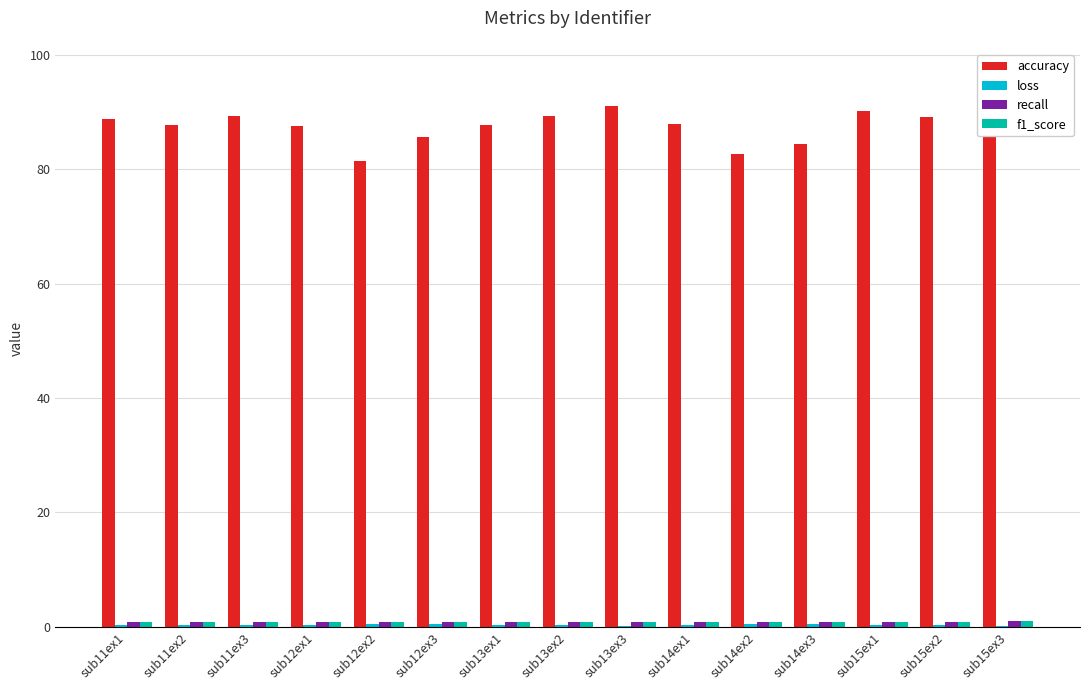

How many bars are there in each group?

4